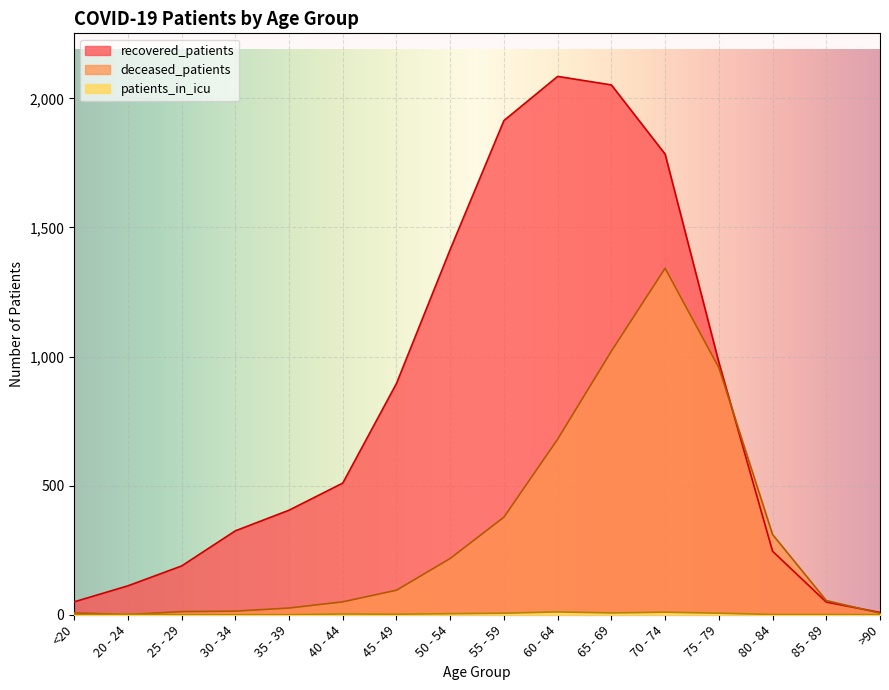

Where is the first local maximum for patients_in_icu?

20 - 24